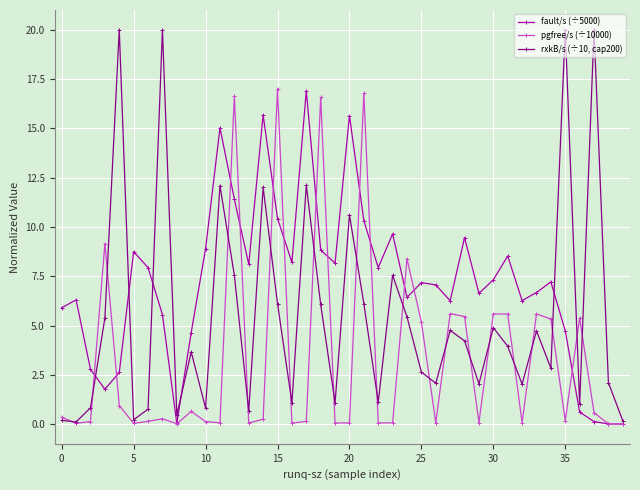

What is the value of the rxkB/s (÷10, cap200) point at the 18th from the left?

12.1